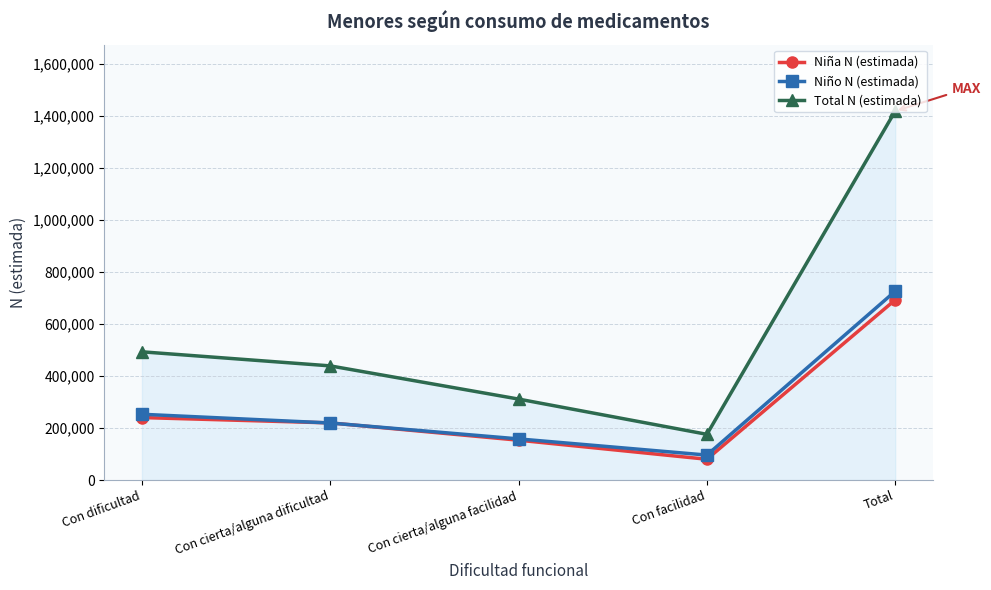

What is the label of the 5th point from the left?

Total